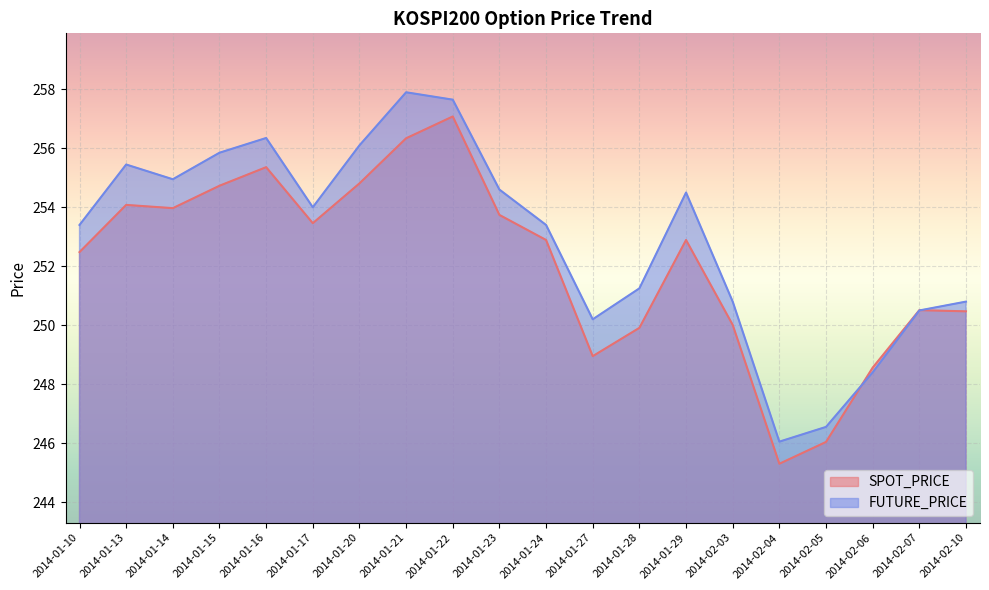

Reading right to left, what are all the values shown in this chart?

SPOT_PRICE: 2014-02-10=250.5	2014-02-07=250.5	2014-02-06=248.6	2014-02-05=246.0	2014-02-04=245.3	2014-02-03=250.0	2014-01-29=252.9	2014-01-28=249.9	2014-01-27=248.9	2014-01-24=252.9	2014-01-23=253.7	2014-01-22=257.1	2014-01-21=256.3	2014-01-20=254.8	2014-01-17=253.5	2014-01-16=255.4	2014-01-15=254.7	2014-01-14=254.0	2014-01-13=254.1	2014-01-10=252.5
FUTURE_PRICE: 2014-02-10=250.8	2014-02-07=250.5	2014-02-06=248.4	2014-02-05=246.6	2014-02-04=246.1	2014-02-03=250.8	2014-01-29=254.5	2014-01-28=251.2	2014-01-27=250.2	2014-01-24=253.4	2014-01-23=254.6	2014-01-22=257.6	2014-01-21=257.9	2014-01-20=256.1	2014-01-17=254.0	2014-01-16=256.4	2014-01-15=255.8	2014-01-14=254.9	2014-01-13=255.4	2014-01-10=253.4